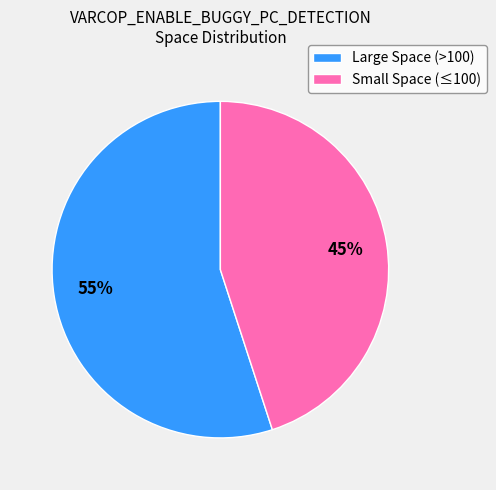

To the nearest percent, what is the average slice percentage?

50%